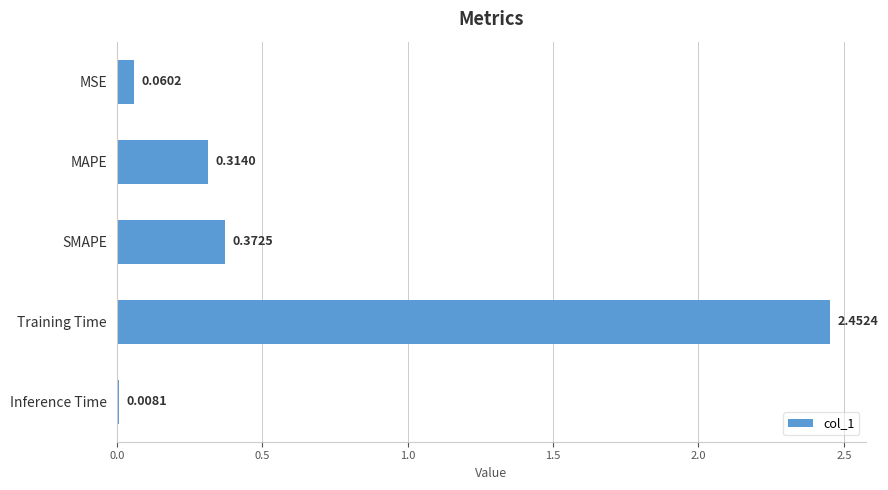

At which category does the chart reach its minimum across all series?

Inference Time